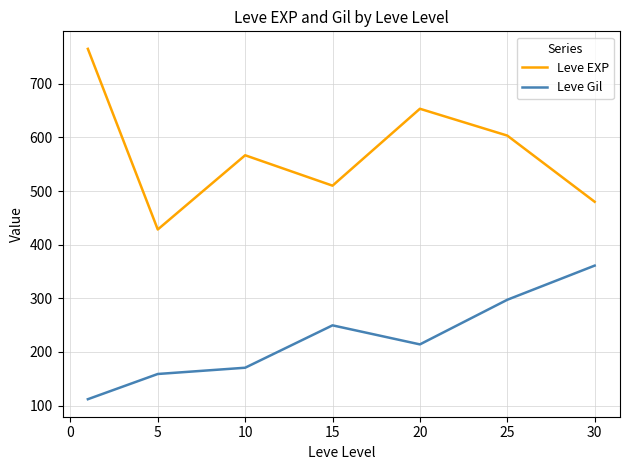

In Leve Gil, how many points are higher than both neighbors (excluding endpoints)?

1